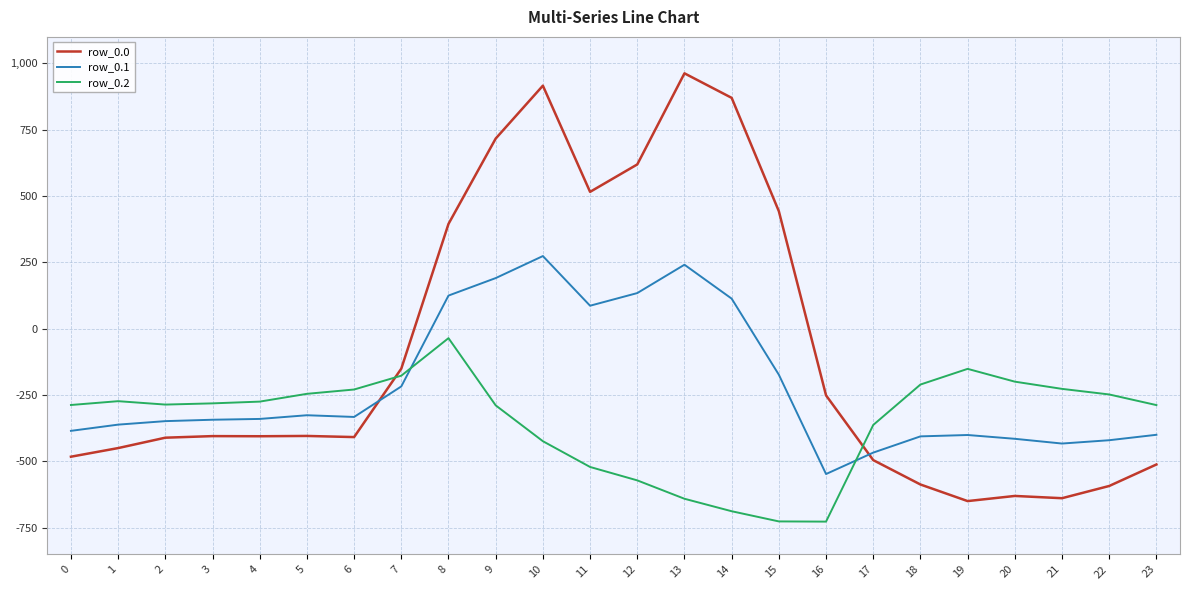

At which label does row_0.0 reach its peak?

13